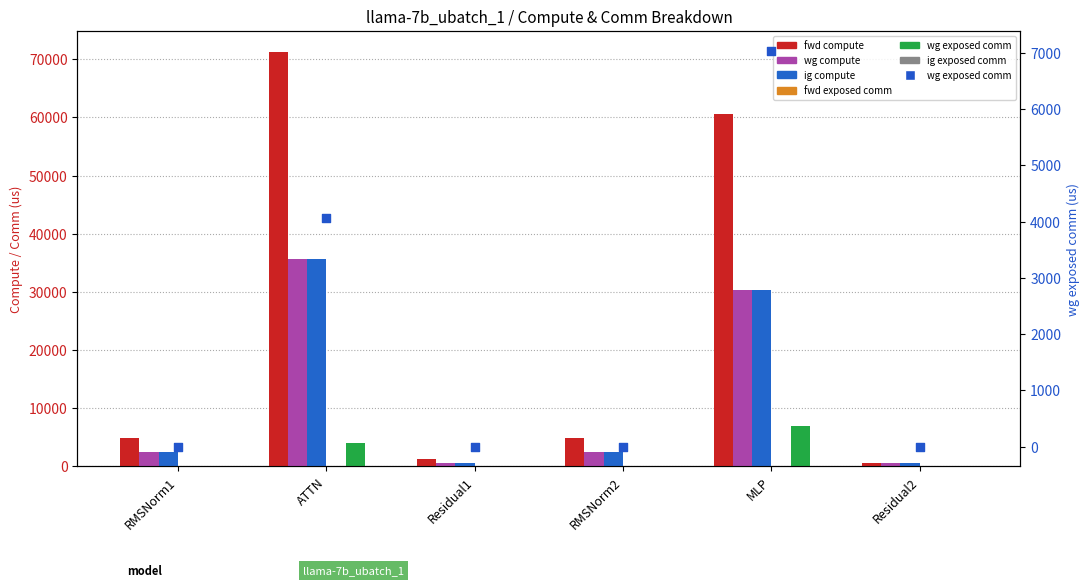

Which series reaches the maximum Y coordinate?

fwd compute